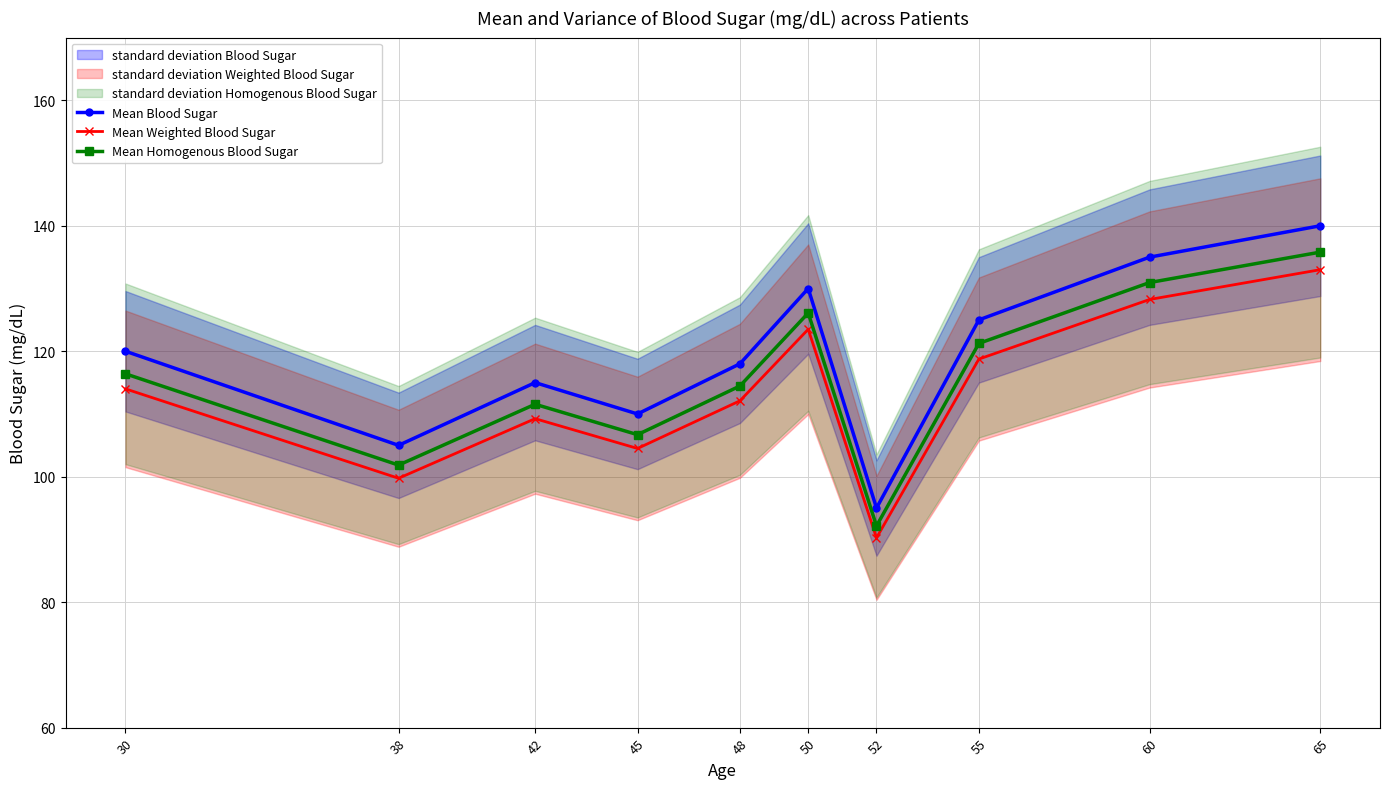

True or false: Mean Blood Sugar and Mean Weighted Blood Sugar cross at least once.

False